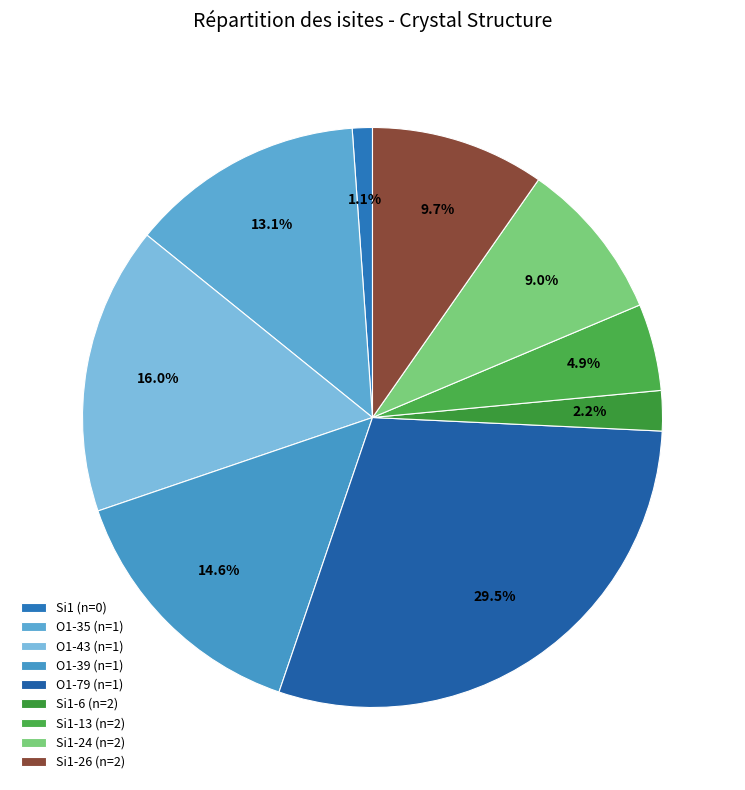

Which slice is the smallest?

Si1 (n=0)